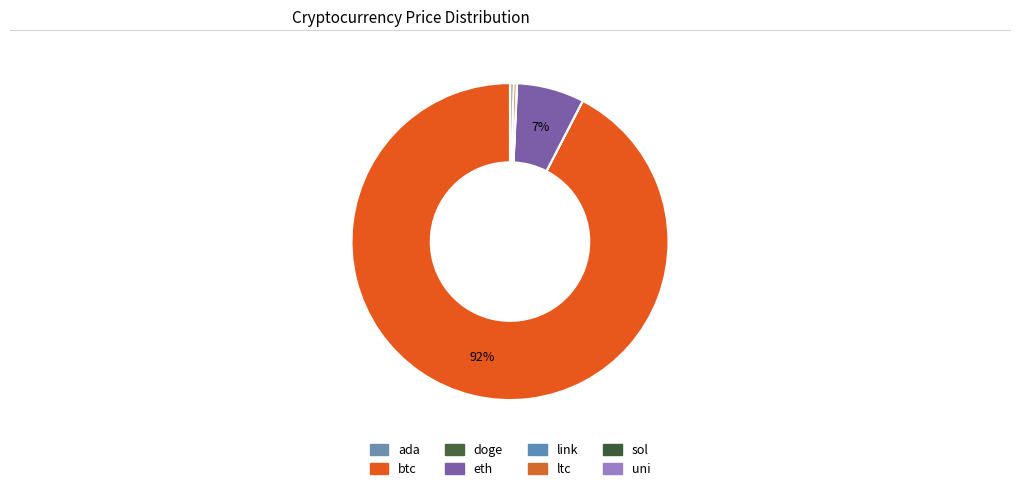

How many segments does this pie chart have?

8